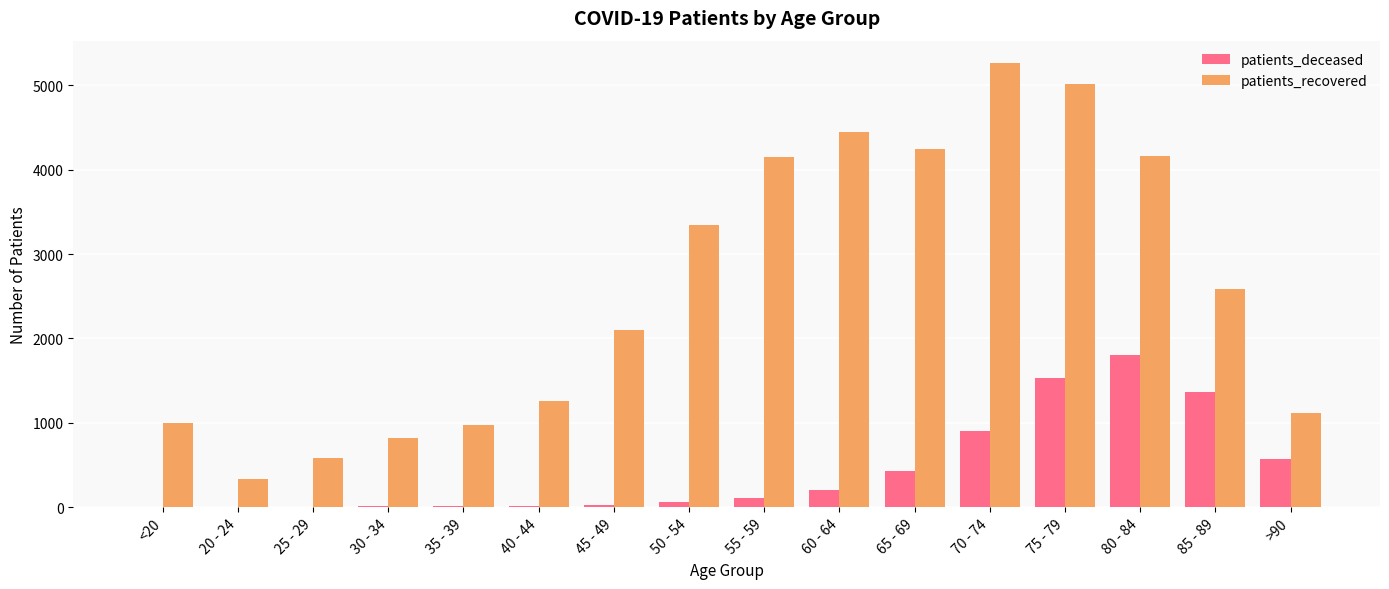

What is the approximate value of patients_deceased at 60 - 64?

208